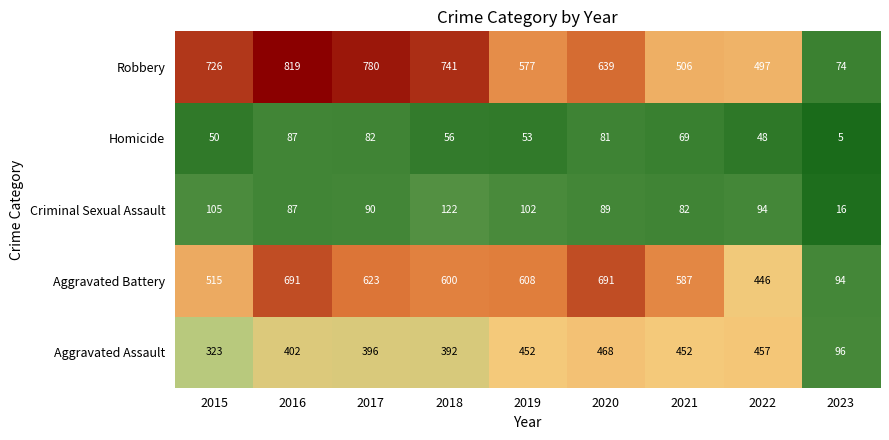

The Robbery series shows 506 at 2021. True or false?

True